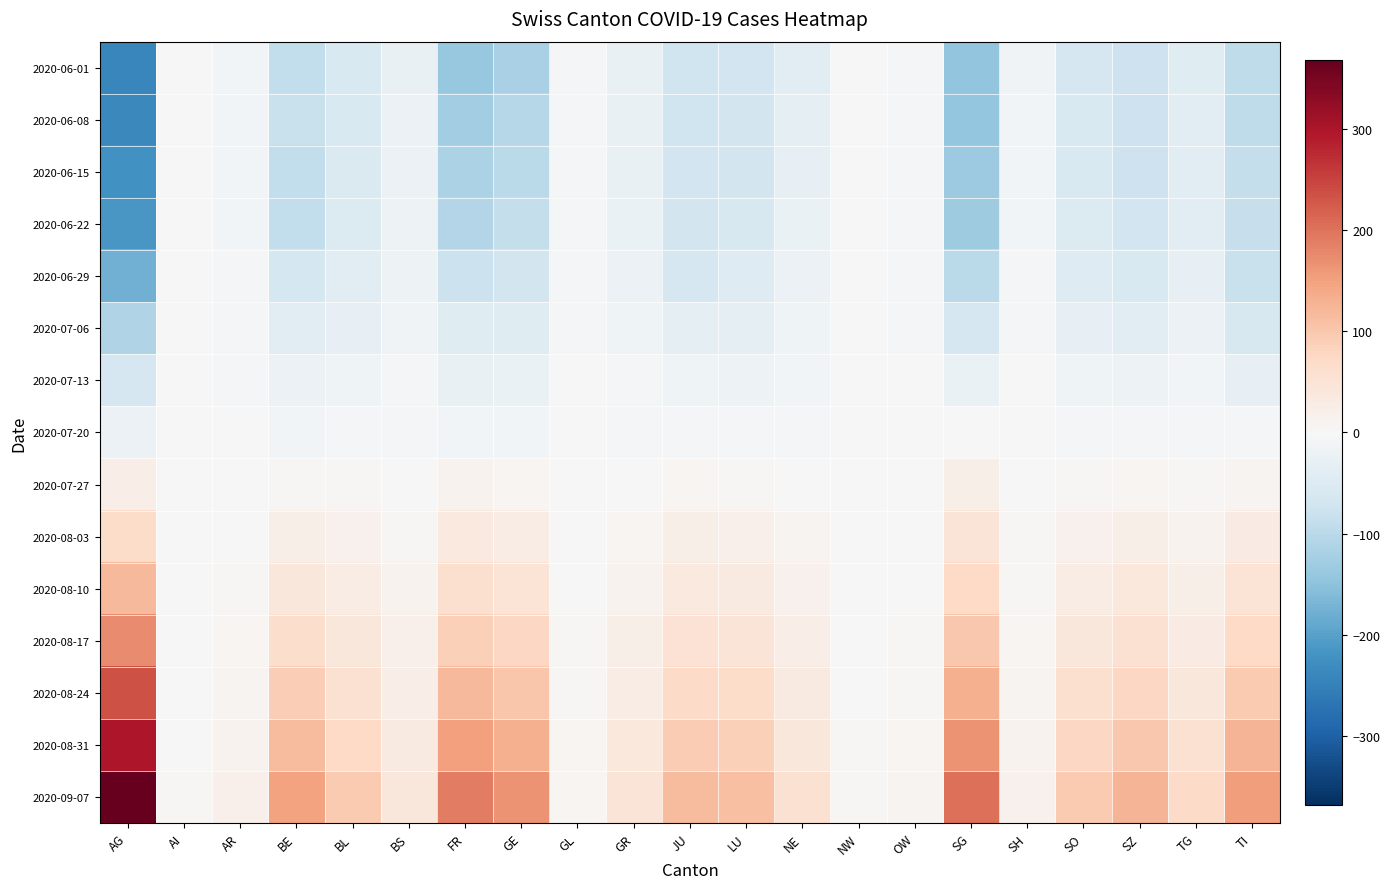

What is the spread (max minus min) of values at AR?

27.0